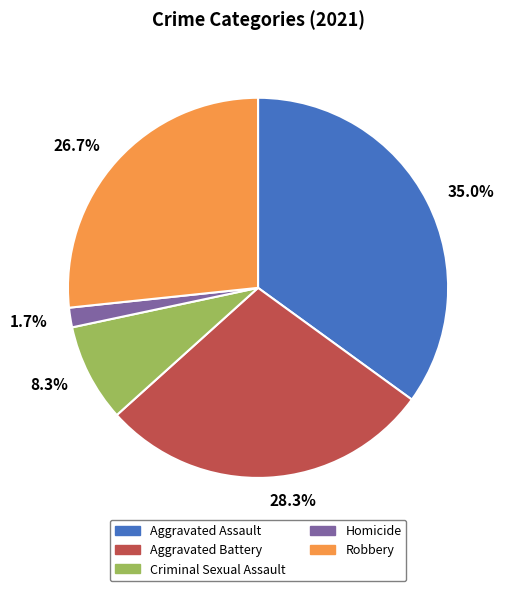

How many slices are in this pie chart?

5